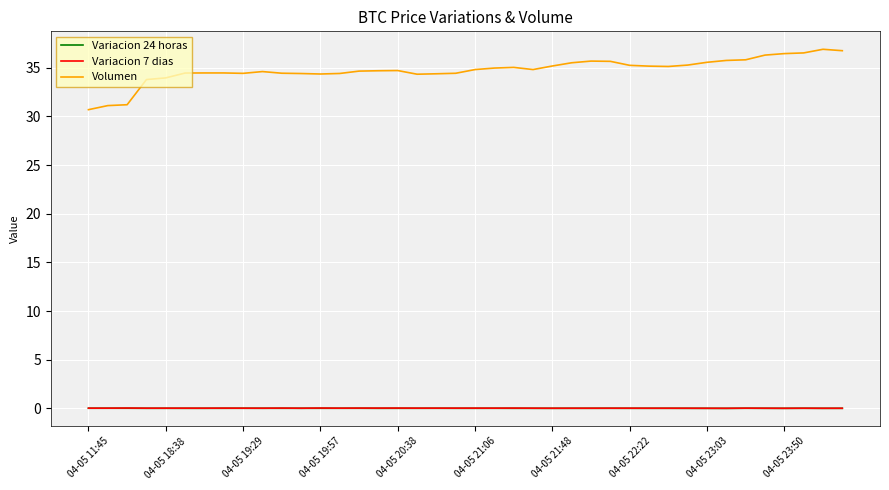

True or false: Volumen and Variacion 24 horas intersect in this chart.

False